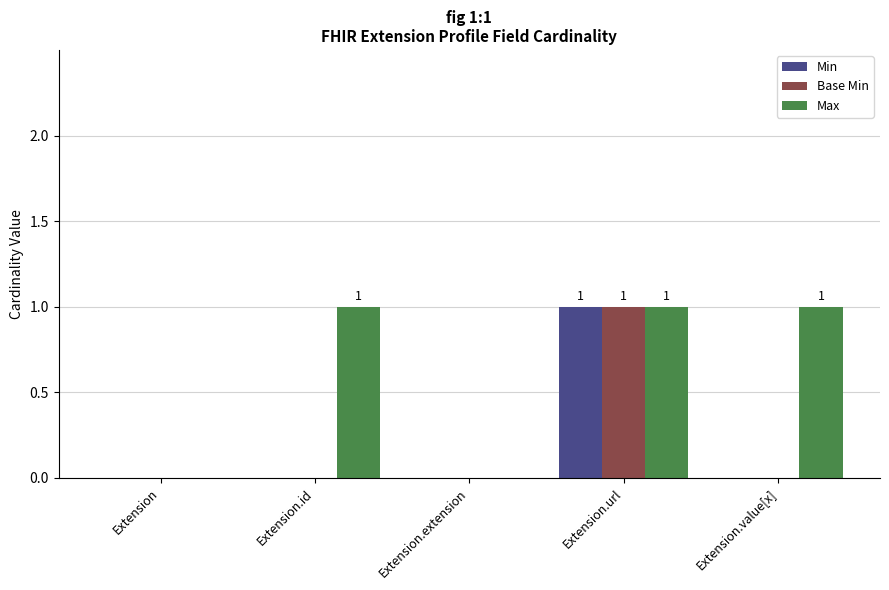

Is it true that Base Min equals 1 at Extension.value[x]?

False